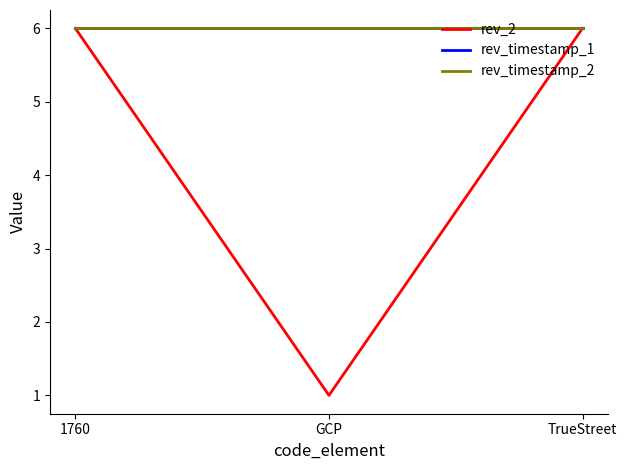

Reading left to right, what are all the values shown in this chart?

rev_2: 1760=6	GCP=1	TrueStreet=6
rev_timestamp_1: 1760=6	GCP=6	TrueStreet=6
rev_timestamp_2: 1760=6	GCP=6	TrueStreet=6